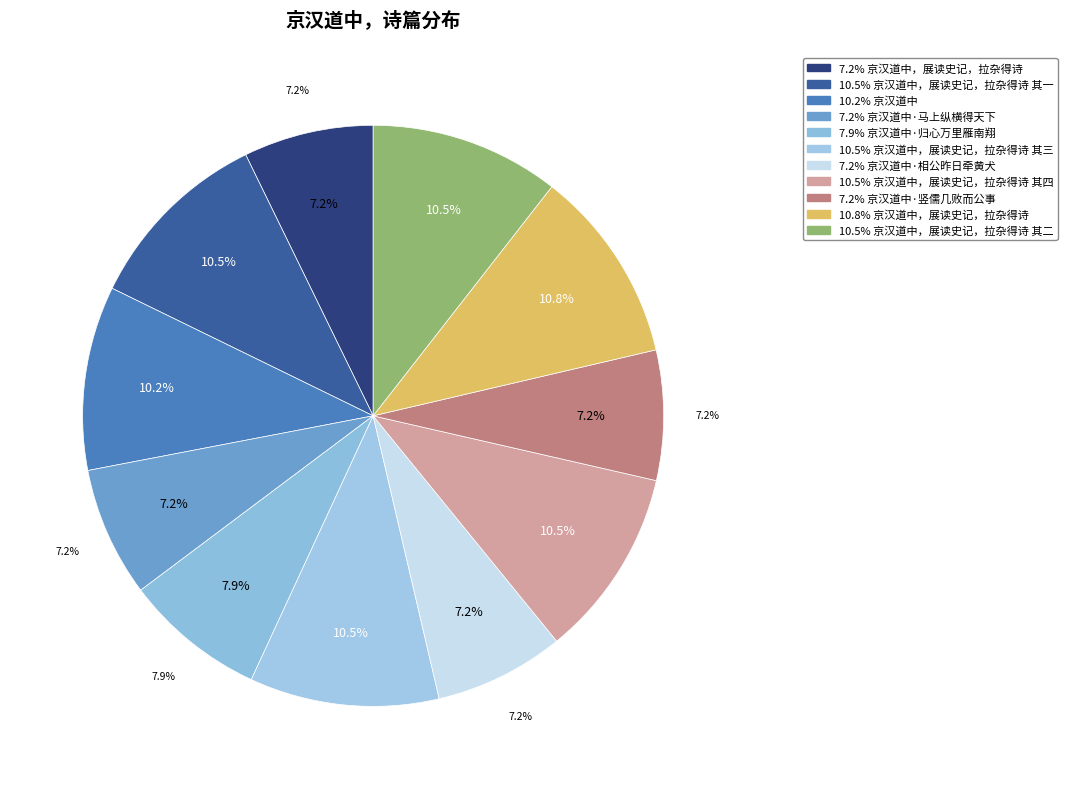

To the nearest percent, what is the average slice percentage?

9%